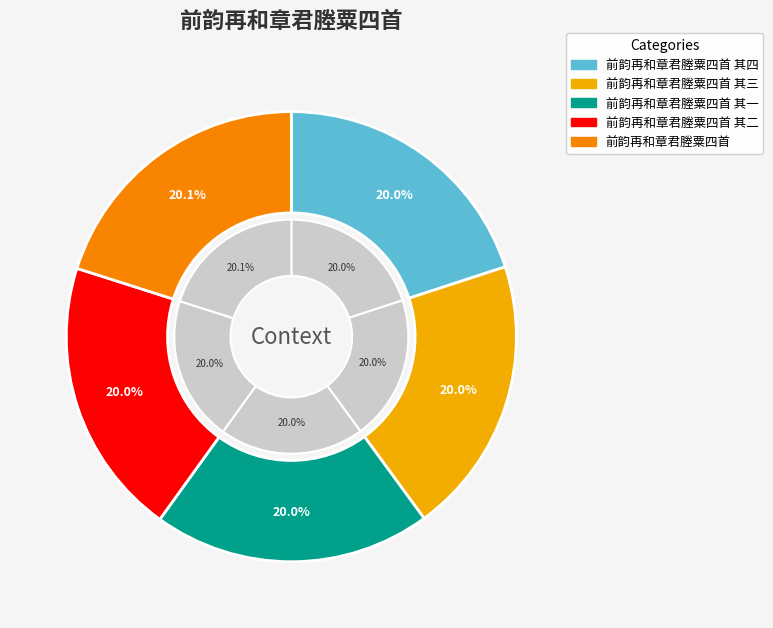

Is there a majority slice in this chart?

No